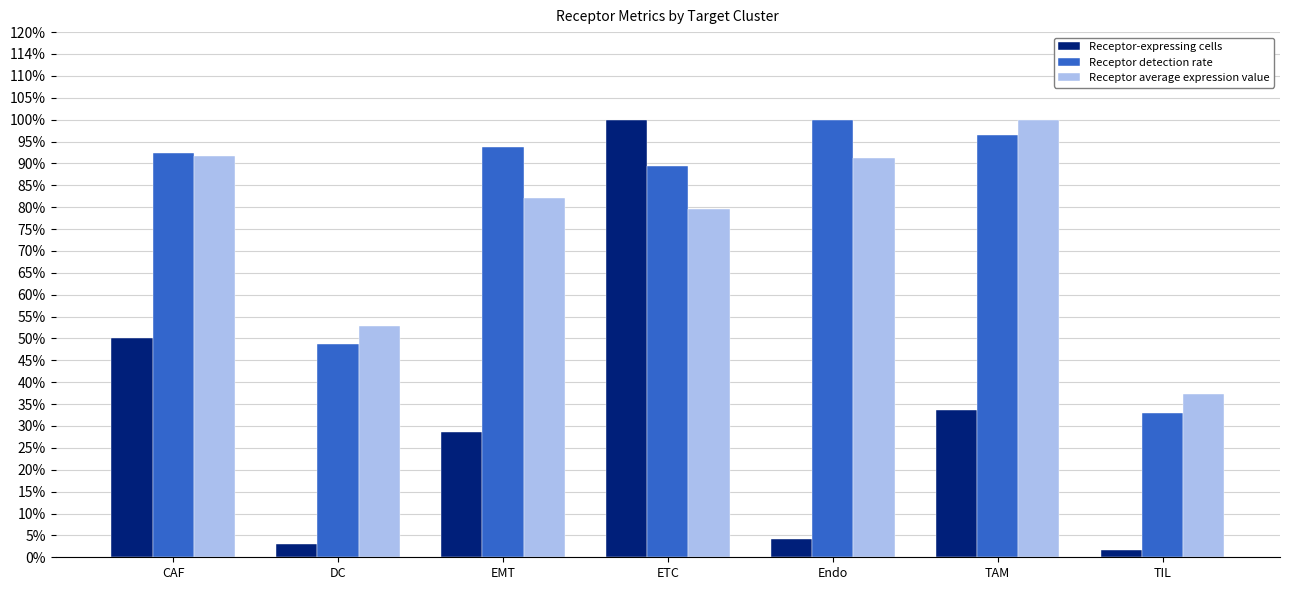

Are the bars grouped side by side (vs. stacked)?

Yes